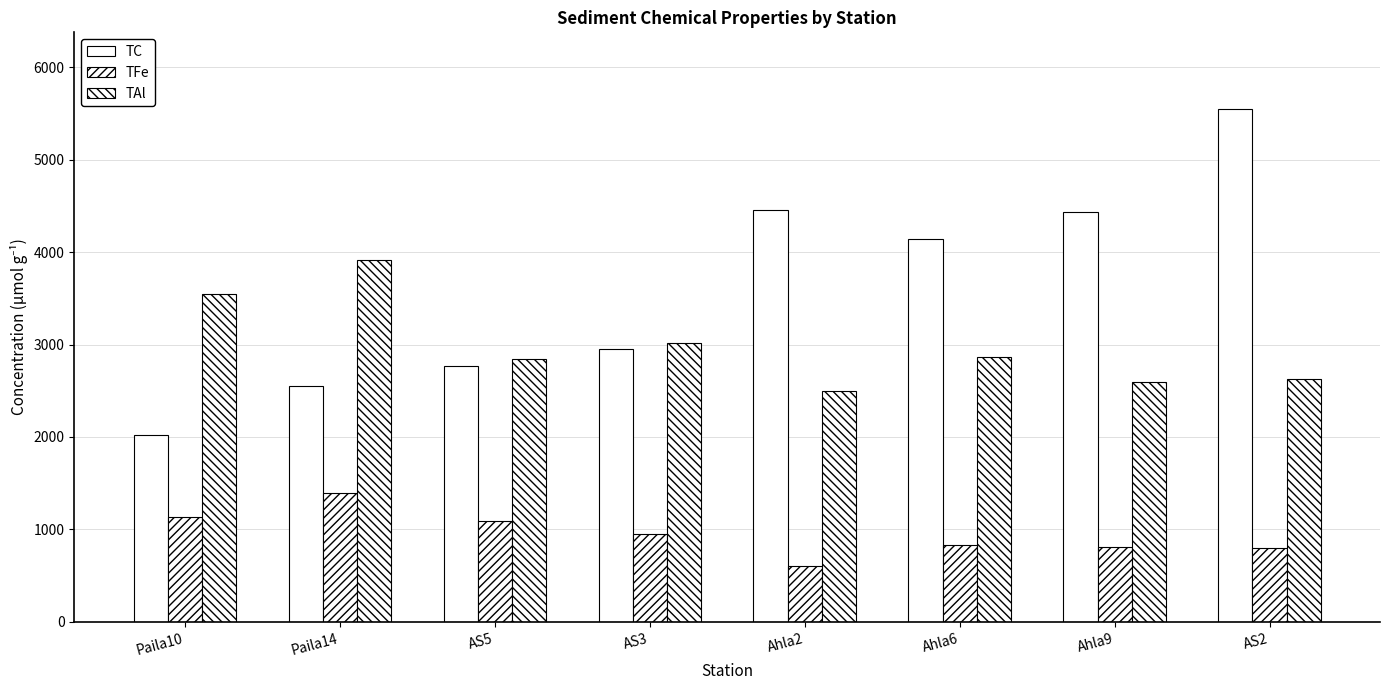

What is the spread (max minus min) of values at Ahla2?

3849